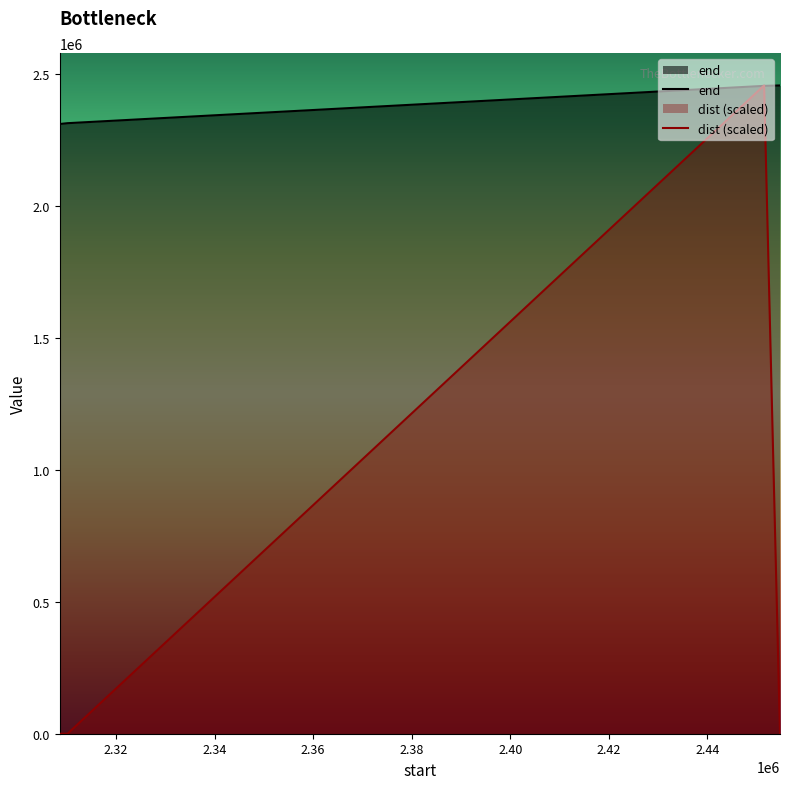

Which series changed the most between 2310165 and 2451531?

dist